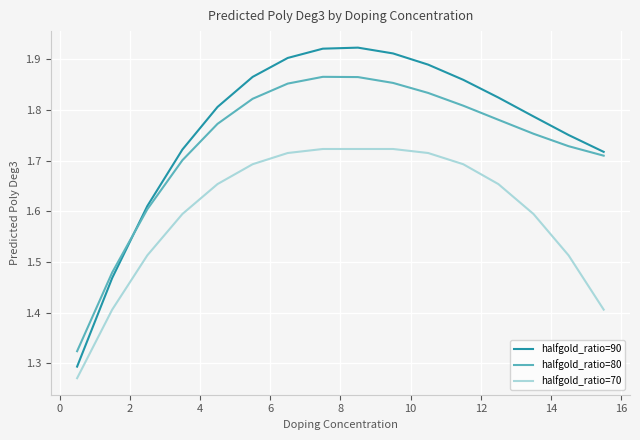

List the series in order of their peak value, highest first.

halfgold_ratio=90, halfgold_ratio=80, halfgold_ratio=70